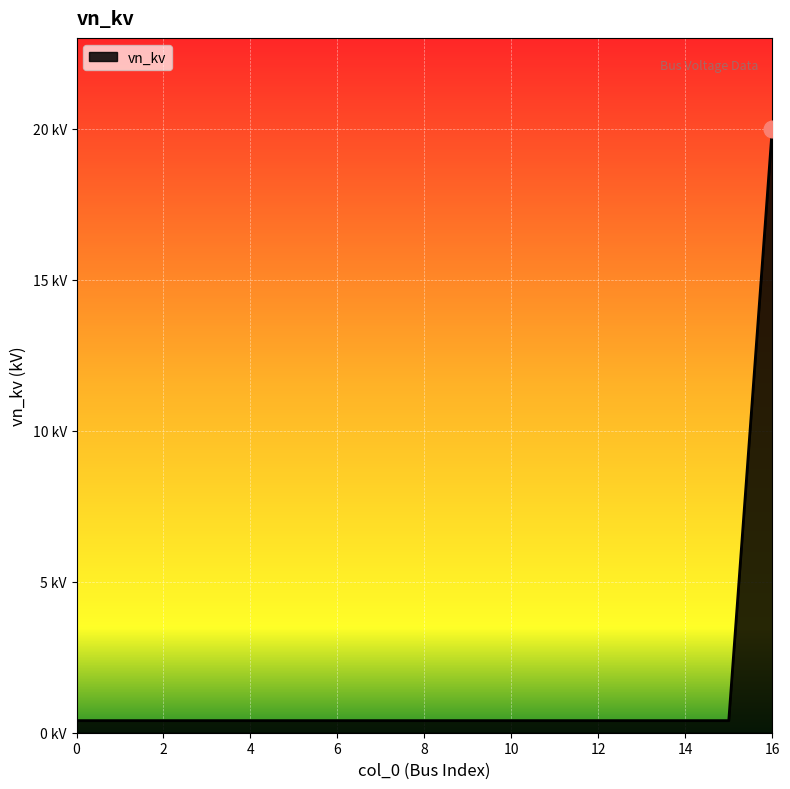

Is this an area chart (filled region under the line)?

Yes